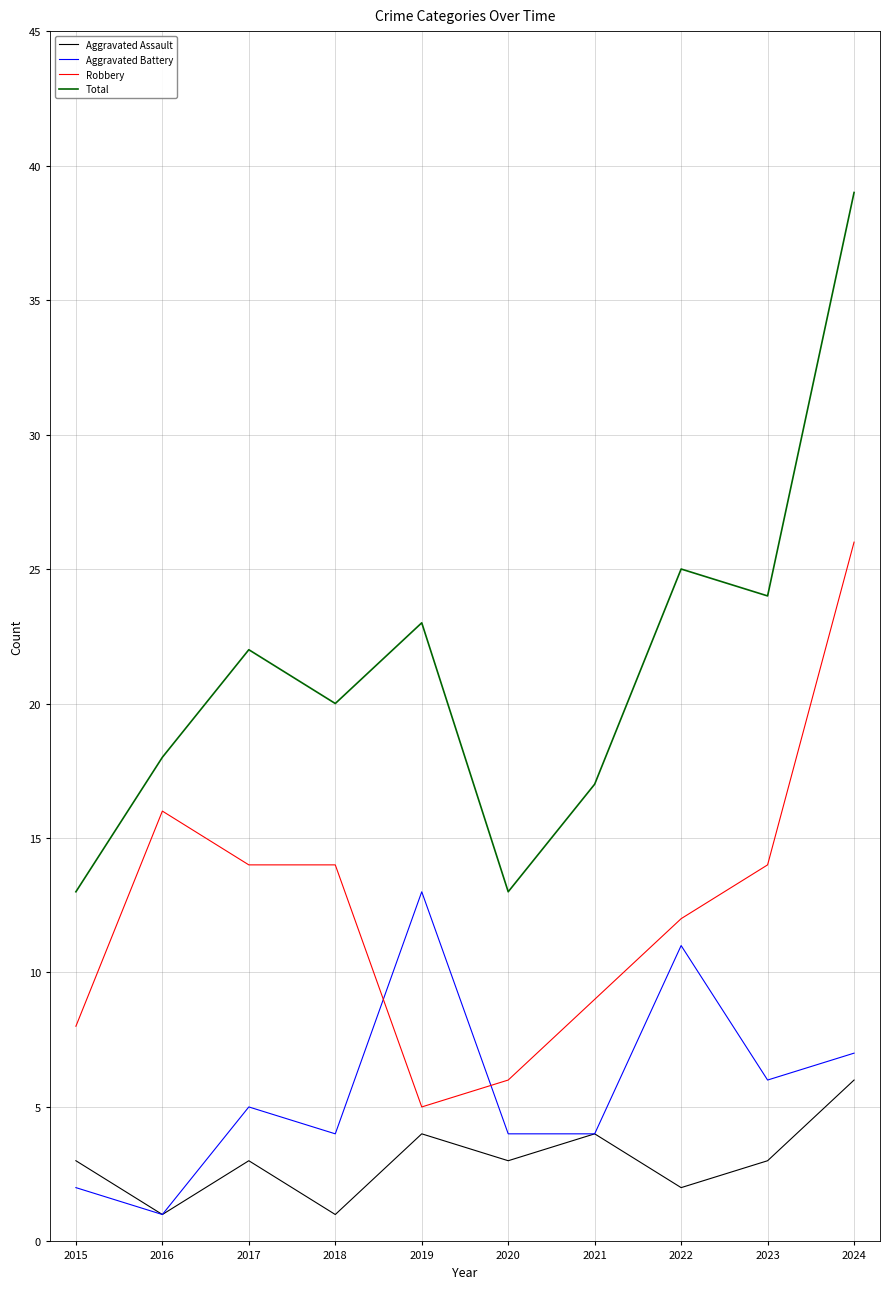

Which series has the largest total across all categories?

Total